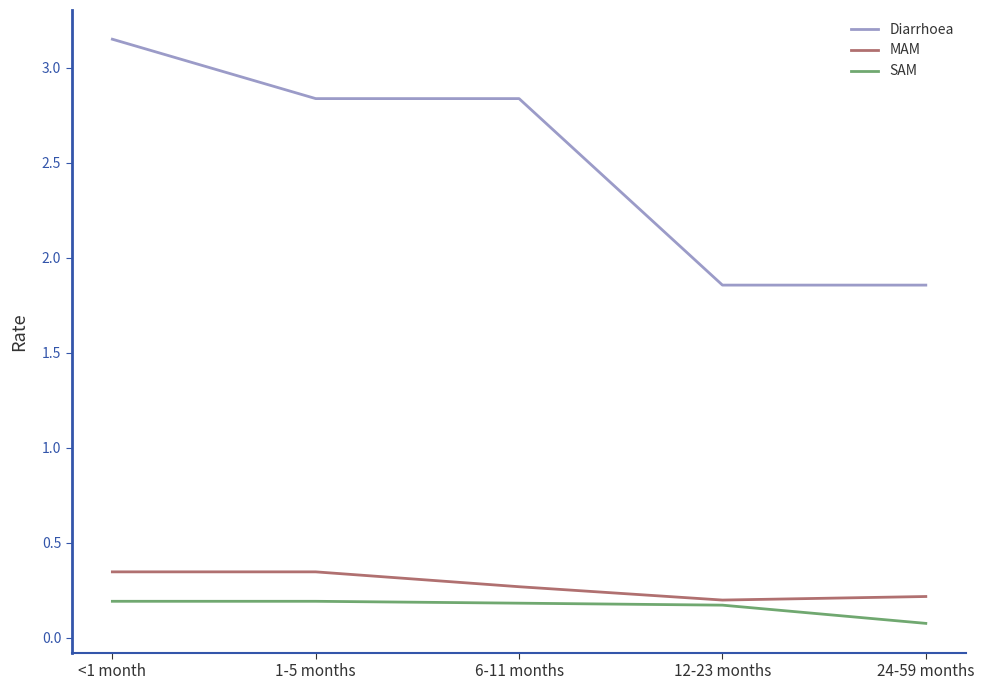

How many lines are shown in the chart?

3